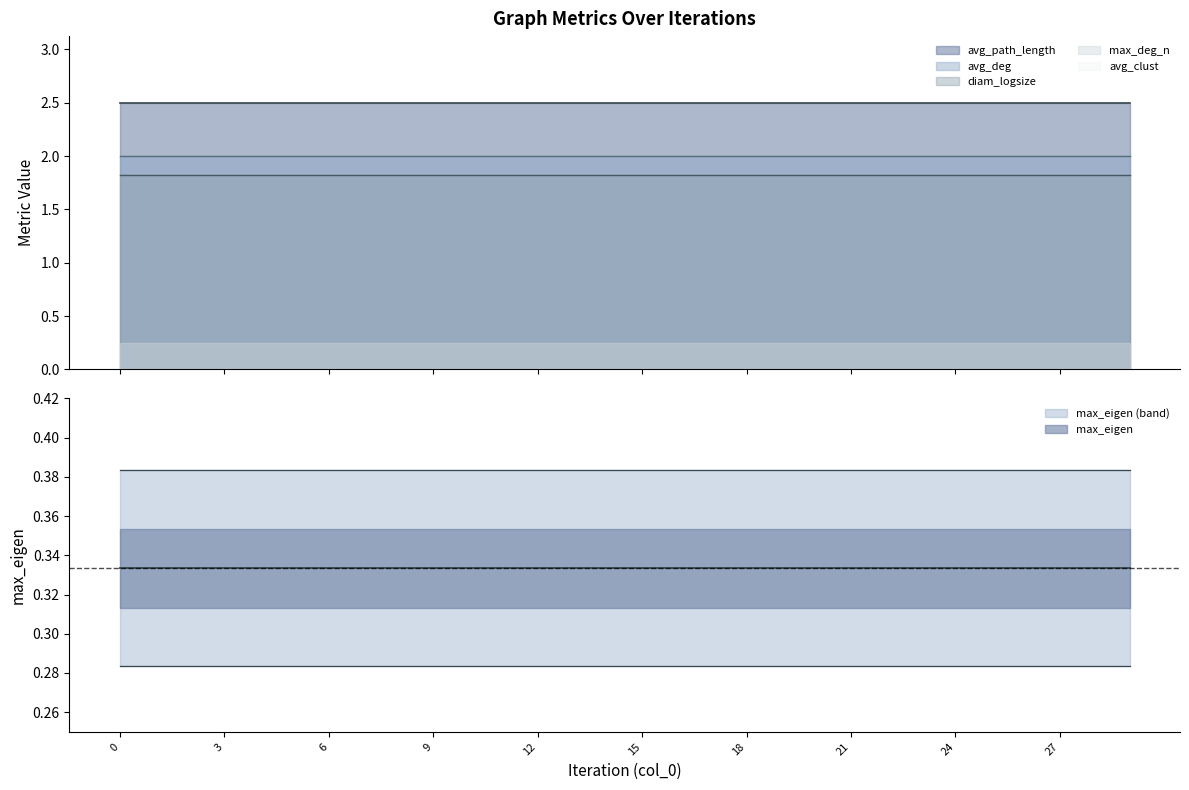

Reading right to left, extract all data points from this chart.

max_eigen: 29=0.3	28=0.3	27=0.3	26=0.3	25=0.3	24=0.3	23=0.3	22=0.3	21=0.3	20=0.3	19=0.3	18=0.3	17=0.3	16=0.3	15=0.3	14=0.3	13=0.3	12=0.3	11=0.3	10=0.3	9=0.3	8=0.3	7=0.3	6=0.3	5=0.3	4=0.3	3=0.3	2=0.3	1=0.3	0=0.3
avg_path_length: 29=2.5	28=2.5	27=2.5	26=2.5	25=2.5	24=2.5	23=2.5	22=2.5	21=2.5	20=2.5	19=2.5	18=2.5	17=2.5	16=2.5	15=2.5	14=2.5	13=2.5	12=2.5	11=2.5	10=2.5	9=2.5	8=2.5	7=2.5	6=2.5	5=2.5	4=2.5	3=2.5	2=2.5	1=2.5	0=2.5
avg_deg: 29=2.0	28=2.0	27=2.0	26=2.0	25=2.0	24=2.0	23=2.0	22=2.0	21=2.0	20=2.0	19=2.0	18=2.0	17=2.0	16=2.0	15=2.0	14=2.0	13=2.0	12=2.0	11=2.0	10=2.0	9=2.0	8=2.0	7=2.0	6=2.0	5=2.0	4=2.0	3=2.0	2=2.0	1=2.0	0=2.0
avg_clust: 29=0.0	28=0.0	27=0.0	26=0.0	25=0.0	24=0.0	23=0.0	22=0.0	21=0.0	20=0.0	19=0.0	18=0.0	17=0.0	16=0.0	15=0.0	14=0.0	13=0.0	12=0.0	11=0.0	10=0.0	9=0.0	8=0.0	7=0.0	6=0.0	5=0.0	4=0.0	3=0.0	2=0.0	1=0.0	0=0.0
diam_logsize: 29=1.8	28=1.8	27=1.8	26=1.8	25=1.8	24=1.8	23=1.8	22=1.8	21=1.8	20=1.8	19=1.8	18=1.8	17=1.8	16=1.8	15=1.8	14=1.8	13=1.8	12=1.8	11=1.8	10=1.8	9=1.8	8=1.8	7=1.8	6=1.8	5=1.8	4=1.8	3=1.8	2=1.8	1=1.8	0=1.8
max_deg_n: 29=0.2	28=0.2	27=0.2	26=0.2	25=0.2	24=0.2	23=0.2	22=0.2	21=0.2	20=0.2	19=0.2	18=0.2	17=0.2	16=0.2	15=0.2	14=0.2	13=0.2	12=0.2	11=0.2	10=0.2	9=0.2	8=0.2	7=0.2	6=0.2	5=0.2	4=0.2	3=0.2	2=0.2	1=0.2	0=0.2